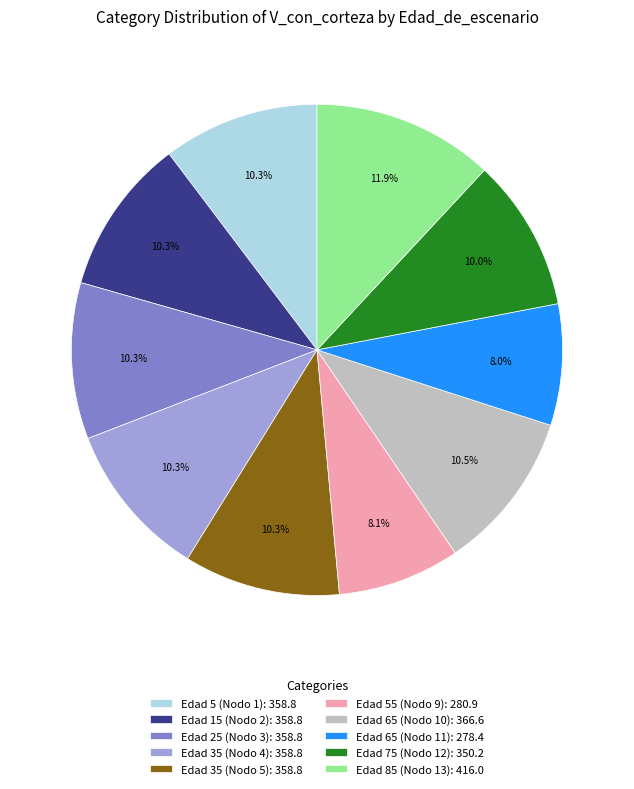

Do Edad 5 (Nodo 1) and Edad 55 (Nodo 9) together represent more than half of the pie?

No